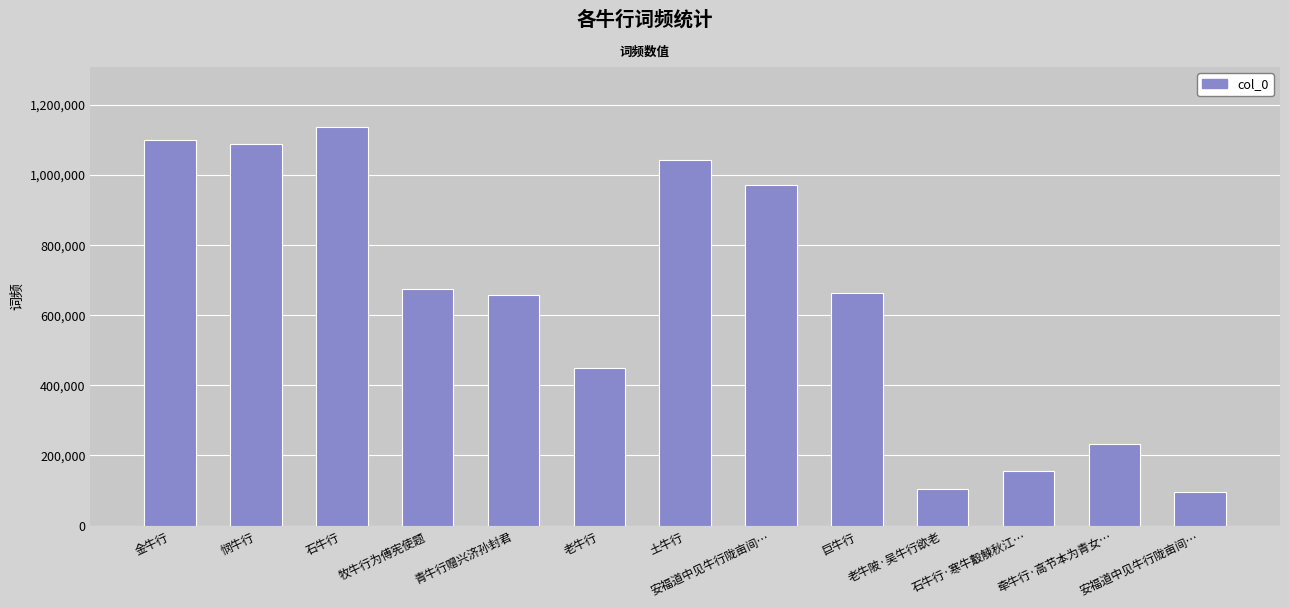

Reading left to right, extract all data points from this chart.

金牛行=1098978	悯牛行=1089388	石牛行=1137659	牧牛行为傅宪使题=673807	青牛行赠兴济孙封君=657184	老牛行=448358	土牛行=1041580	安福道中见牛行陇亩间…=971192	巨牛行=662638	老牛陂·吴牛行欲老=104396	石牛行·寒牛觳觫秋江…=156561	牵牛行·高节本为青女…=231896	安福道中见牛行陇亩间…=95405